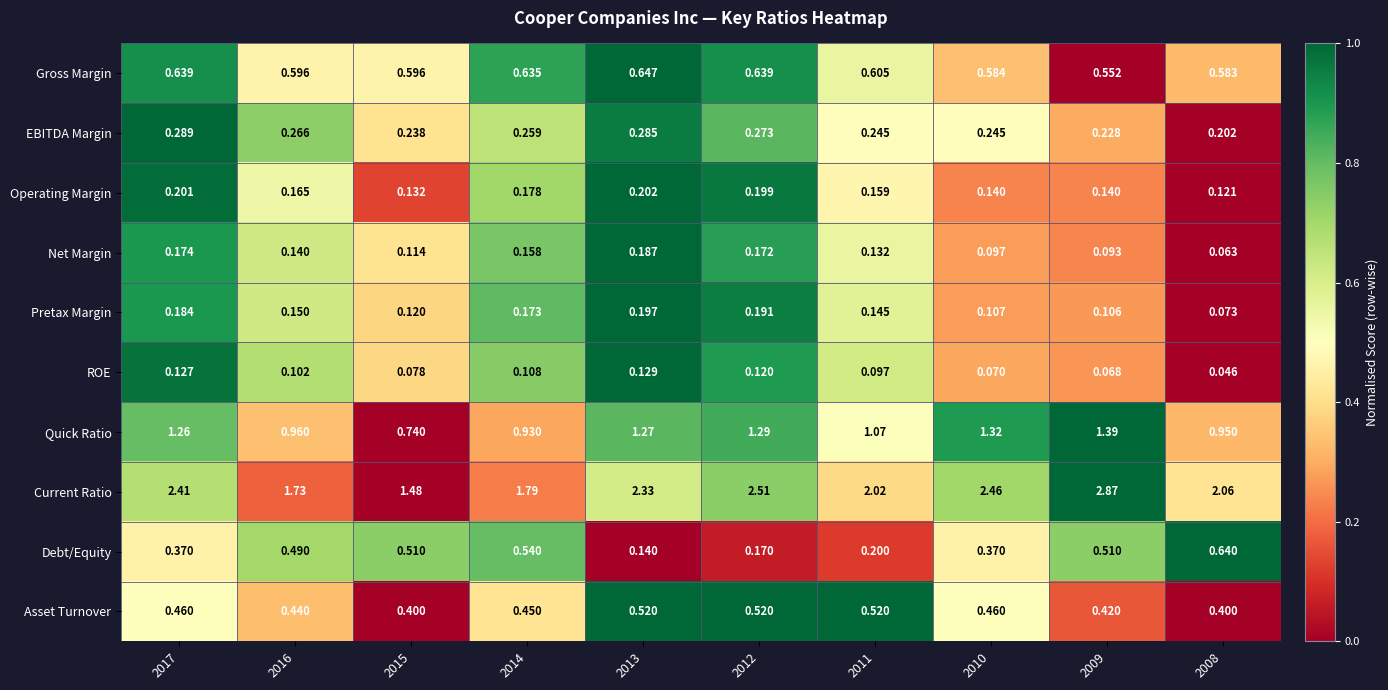

At which category is the sum across all series the highest?

2009